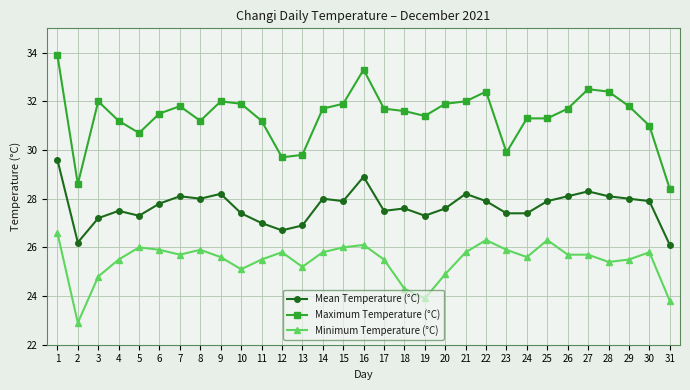

List the series in order of their peak value, lowest first.

Minimum Temperature (°C), Mean Temperature (°C), Maximum Temperature (°C)